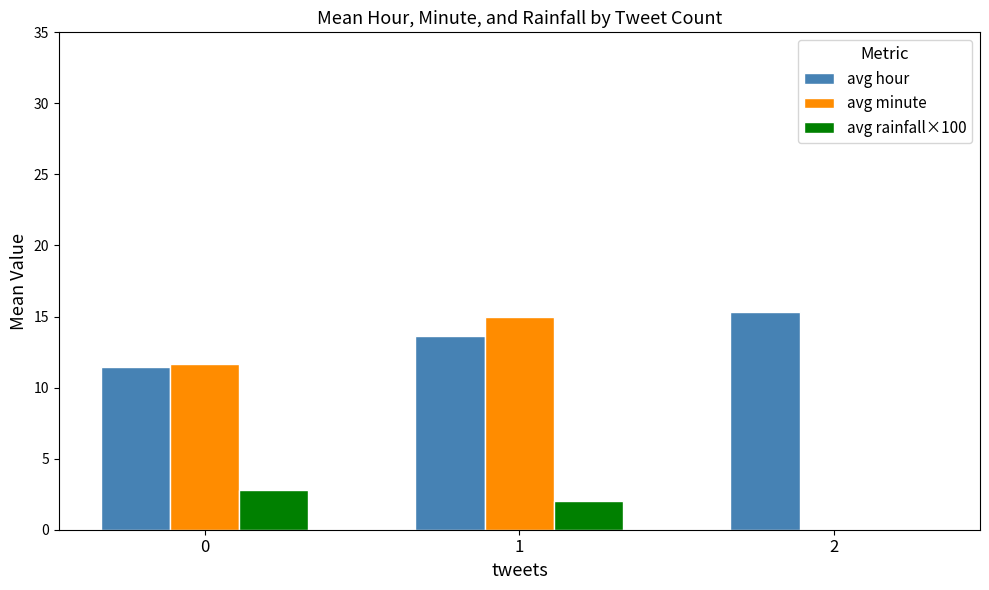

Reading left to right, what are all the values shown in this chart?

avg hour: 11.5	13.6	15.3
avg minute: 11.7	15.0	0.0
avg rainfall×100: 2.8	2.0	0.0